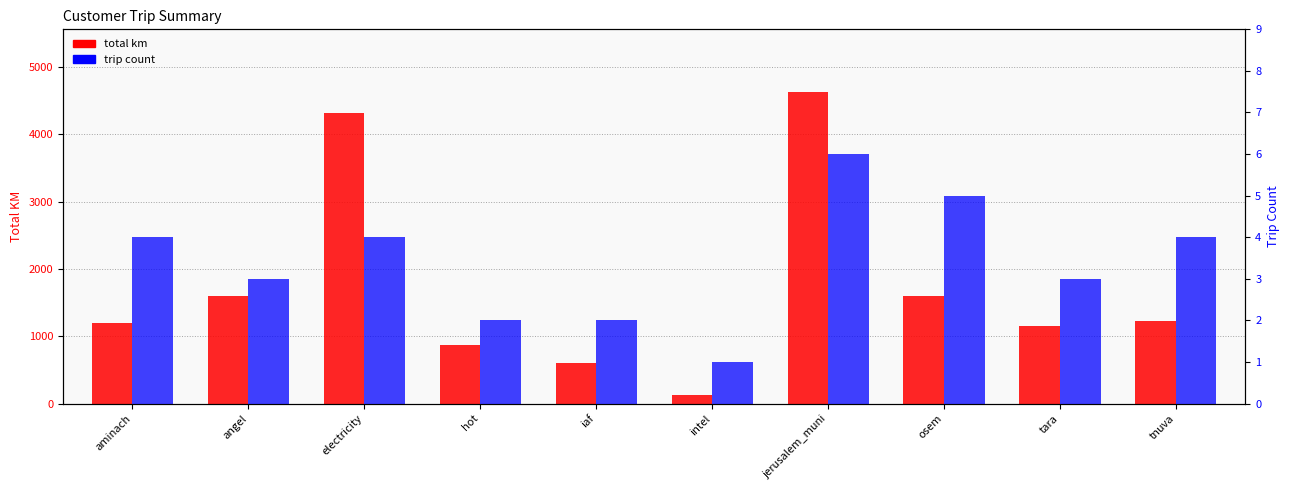

The value of trip count at osem is 5.0. True or false?

True